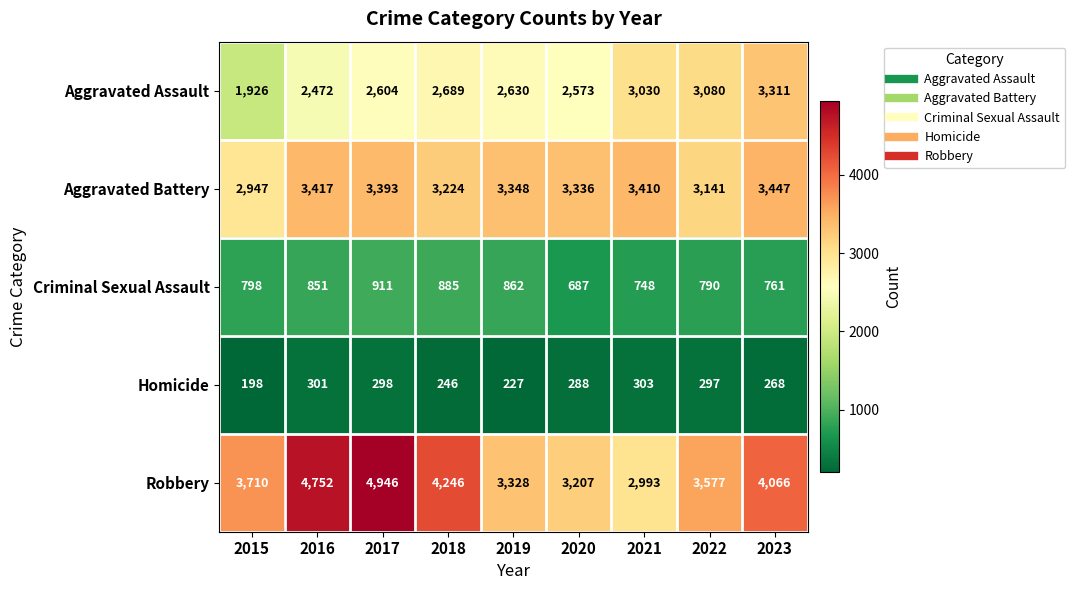

Rank the series at 2019 from lowest to highest value.

Homicide, Criminal Sexual Assault, Aggravated Assault, Robbery, Aggravated Battery